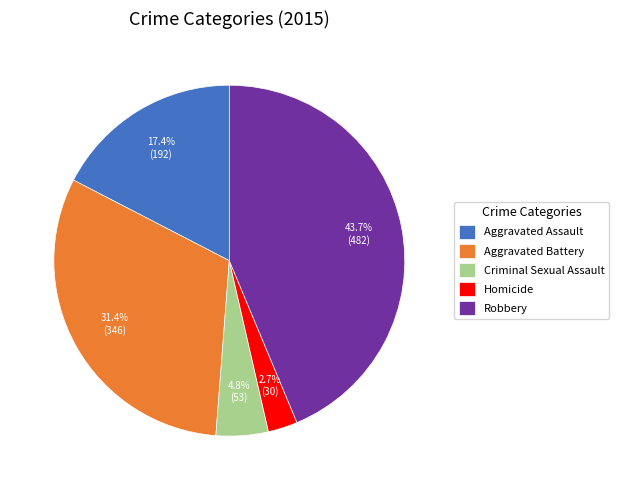

To the nearest percent, what is the combined percentage of Criminal Sexual Assault and Homicide?

8%